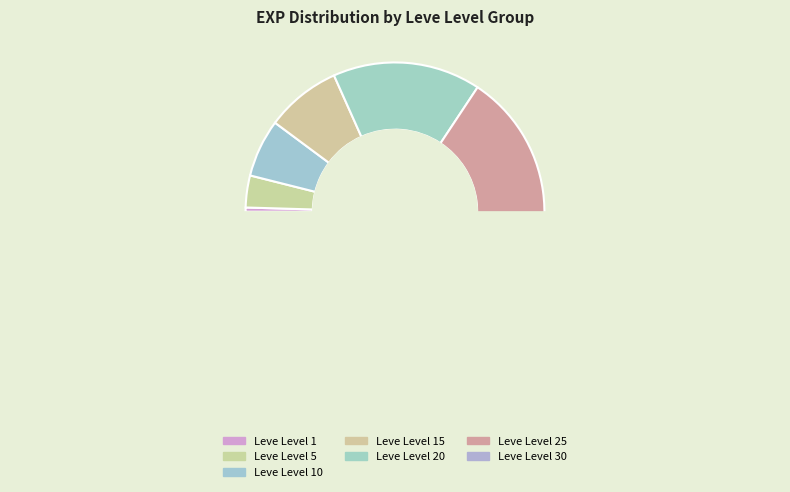

To the nearest percent, what is the combined percentage of Leve Level 1 and Leve Level 25?

27%